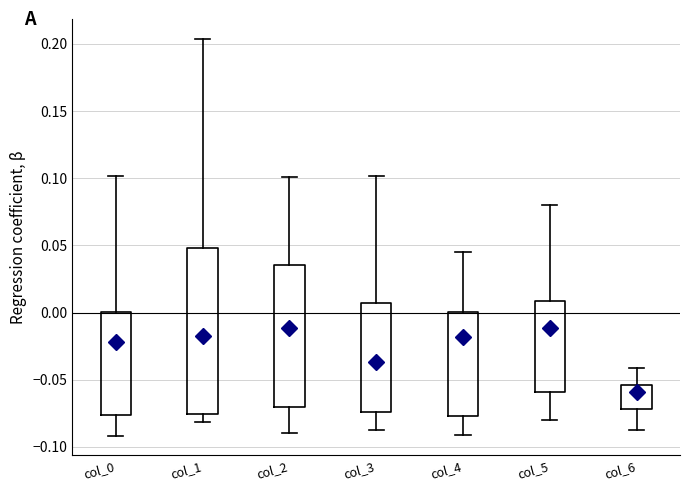

Where does the upper whisker of the box for col_5 end on the y-axis? The values are not printed on the chart, so give them approximately, as read against the axis.

0.080